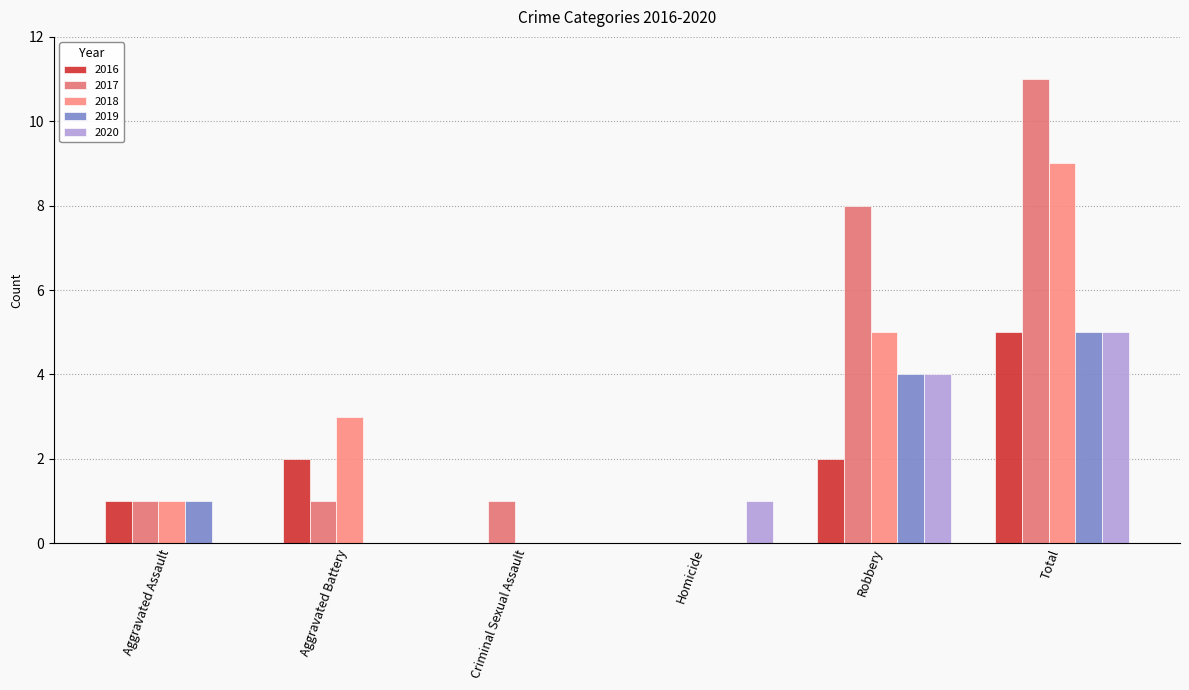

Reading right to left, what are all the values shown in this chart?

2016: 5	2	0	0	2	1
2017: 11	8	0	1	1	1
2018: 9	5	0	0	3	1
2019: 5	4	0	0	0	1
2020: 5	4	1	0	0	0